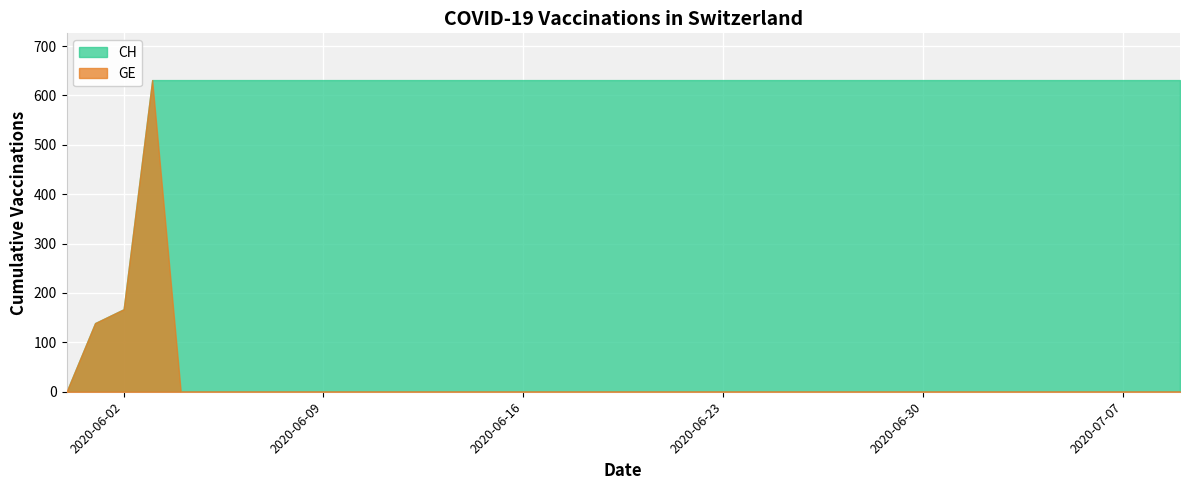

True or false: CH and GE intersect in this chart.

False